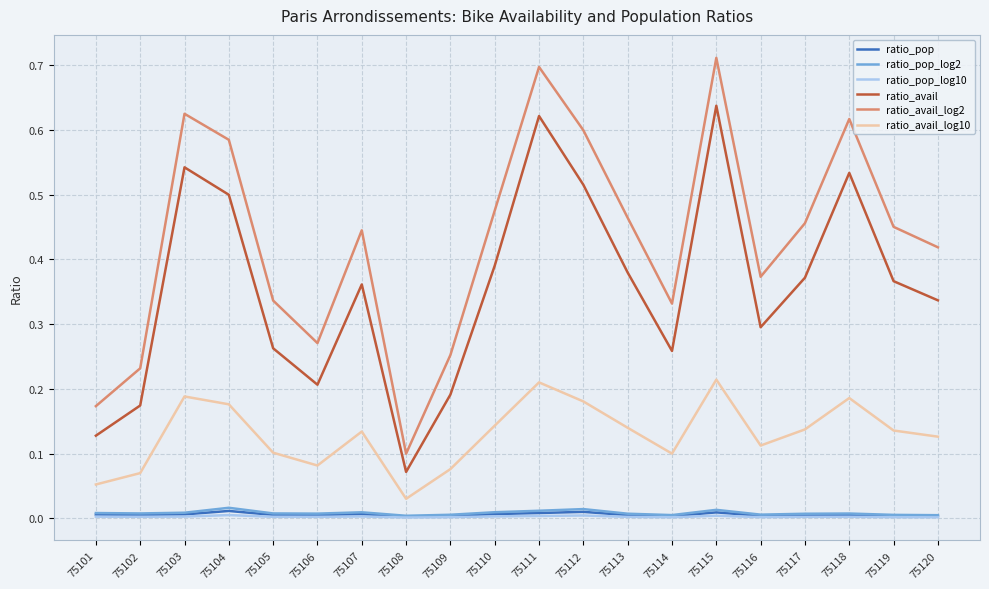

Which category has the lowest value in the ratio_avail series?

75108